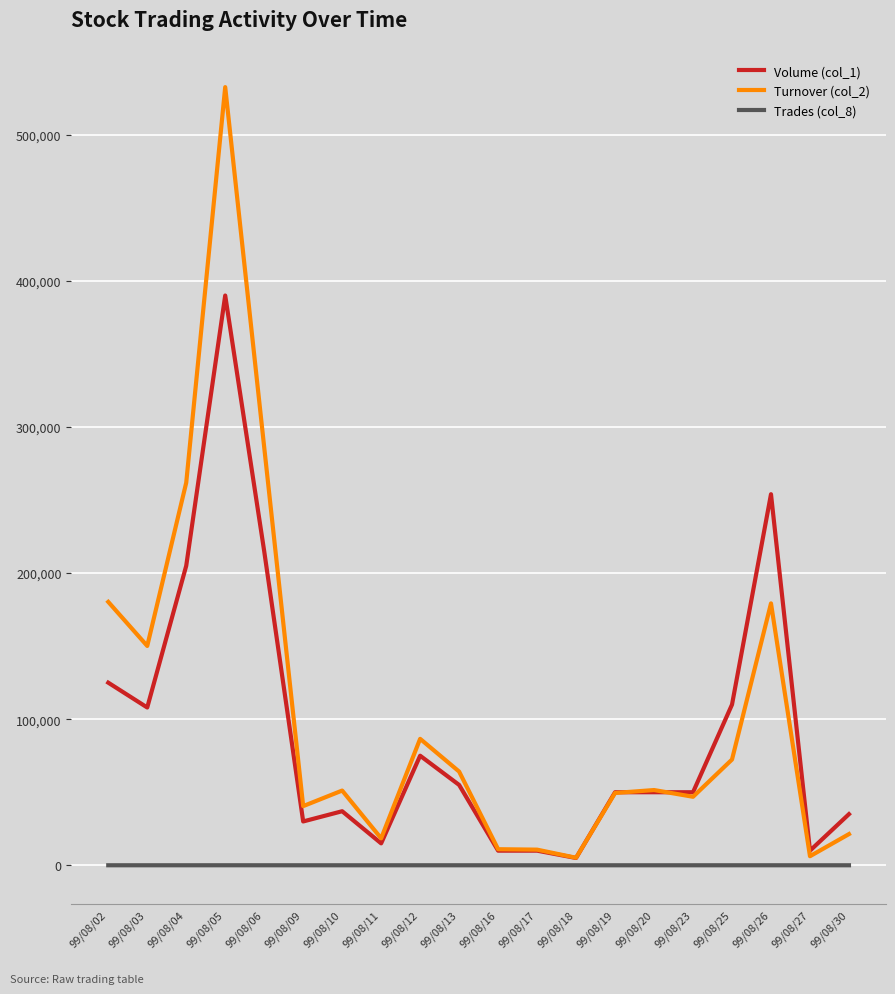

What is the maximum value shown in the chart?

532650